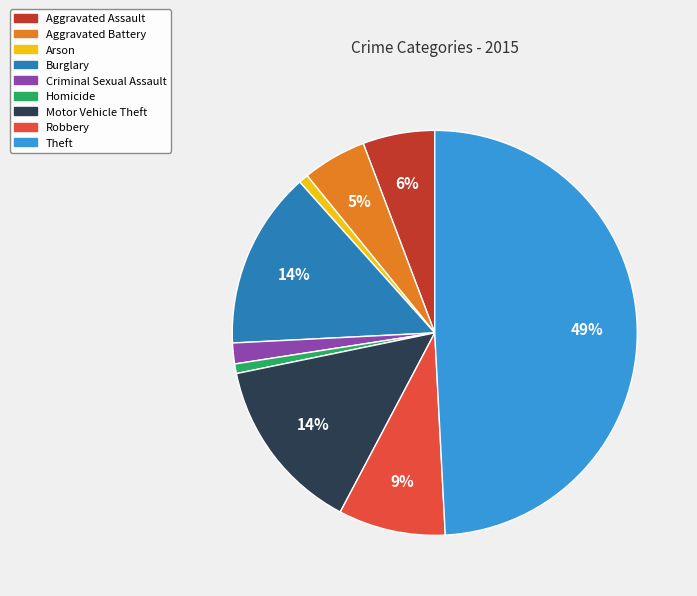

Do Aggravated Assault and Motor Vehicle Theft together represent more than half of the pie?

No